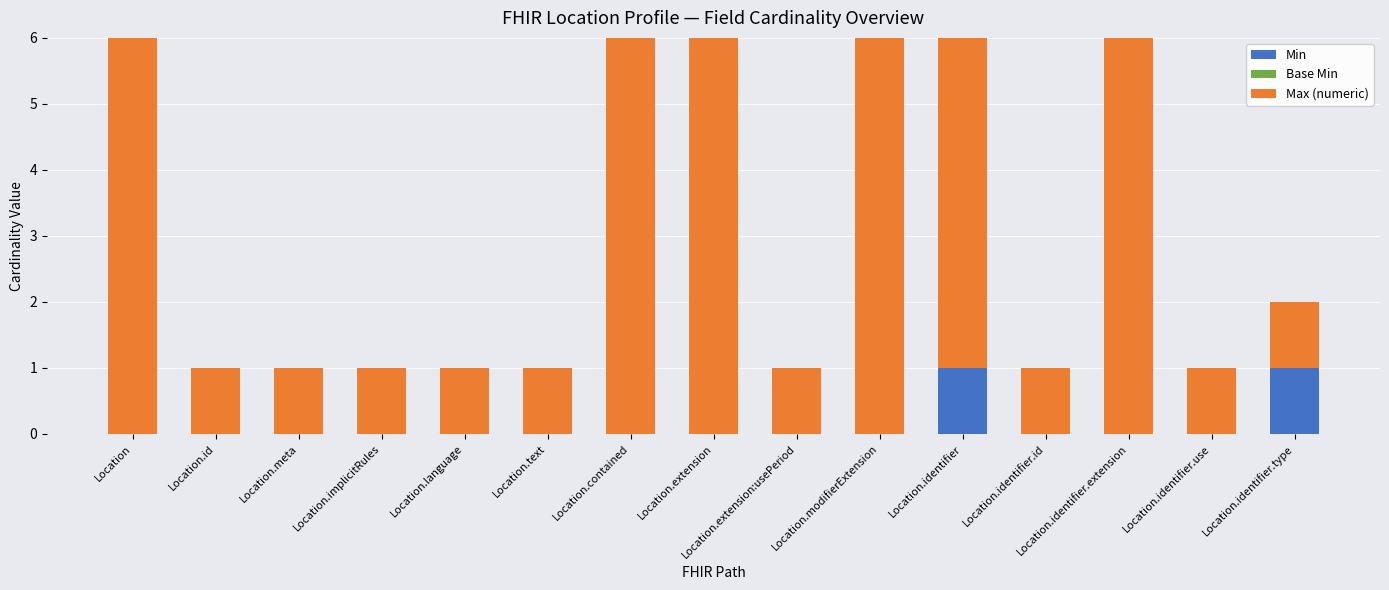

What is the value of the Max (numeric) bar at the 10th from the left?

999